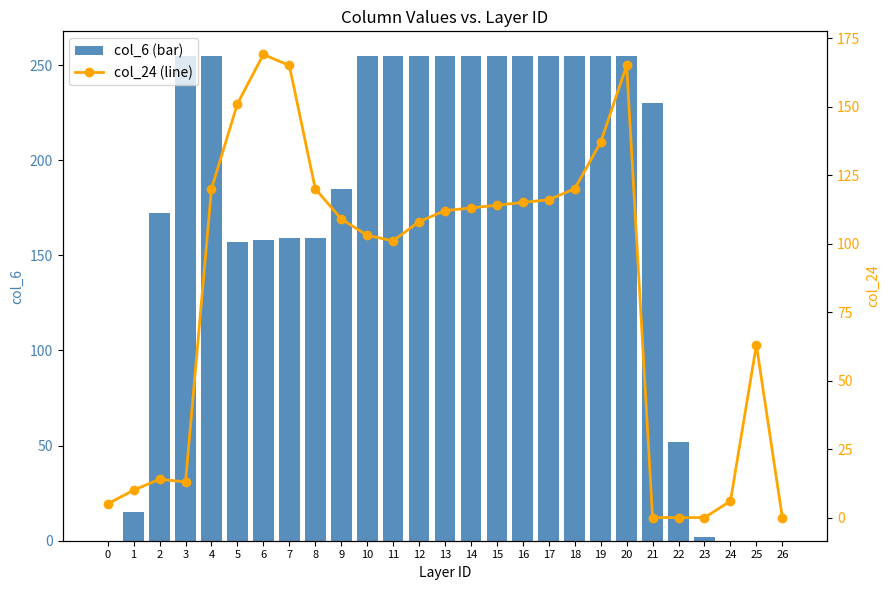

Reading right to left, what are all the values shown in this chart?

col_6 (bar): 0	0	0	2	52	230	255	255	255	255	255	255	255	255	255	255	255	185	159	159	158	157	255	255	172	15	0
col_24 (line): 0	63	6	0	0	0	165	137	120	116	115	114	113	112	108	101	103	109	120	165	169	151	120	13	14	10	5